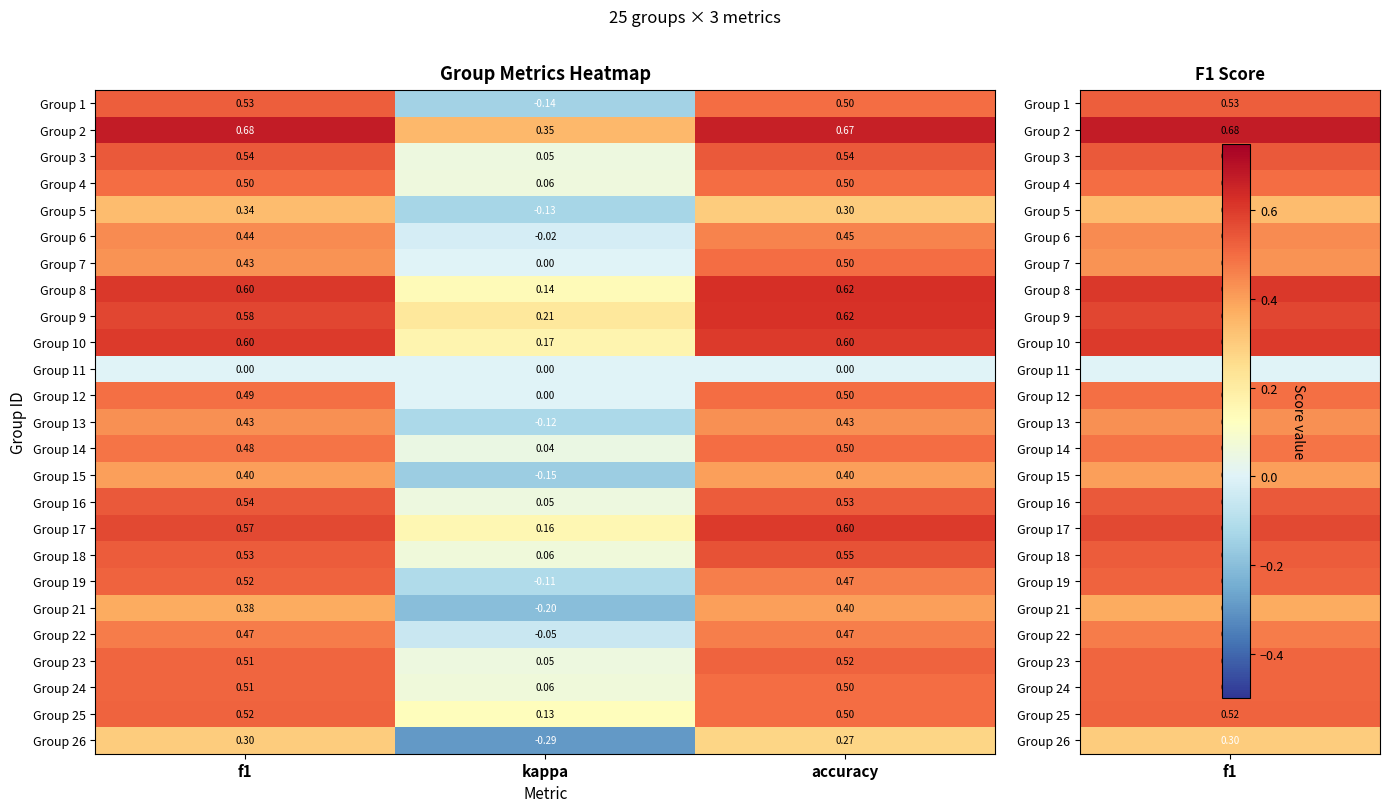

Which series changed the most between f1 and accuracy?

Group 7